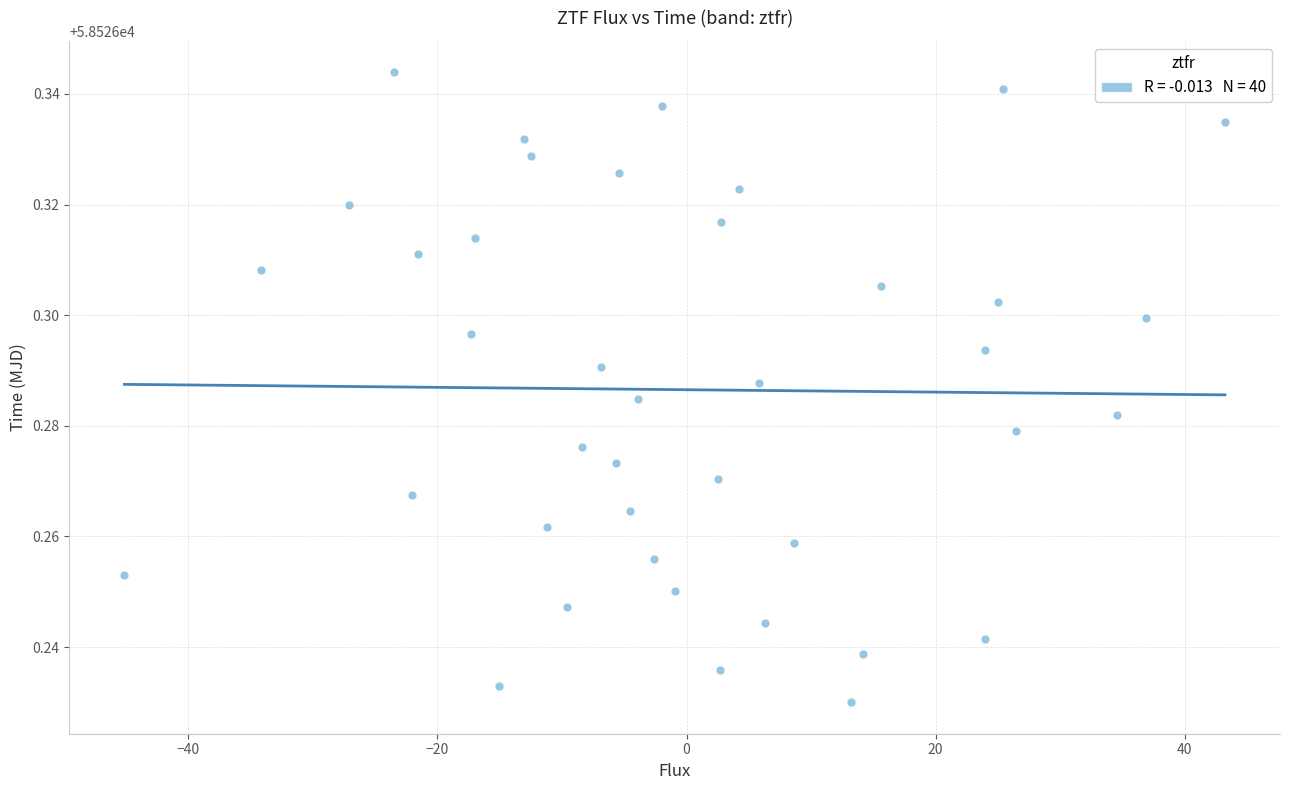

What is the range of X values (max minus min)?

88.4